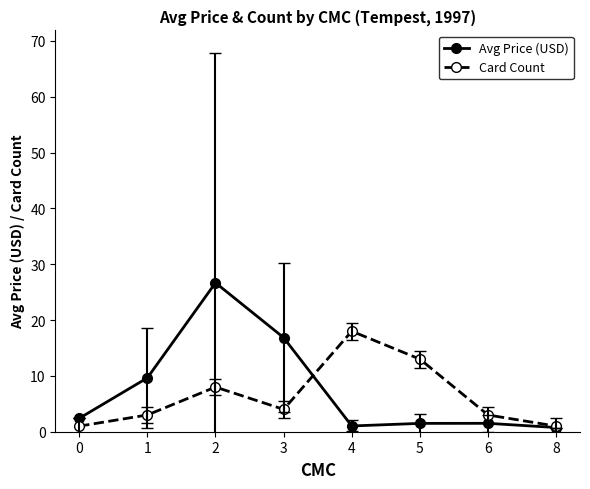

What is the minimum value for Card Count?

1.0